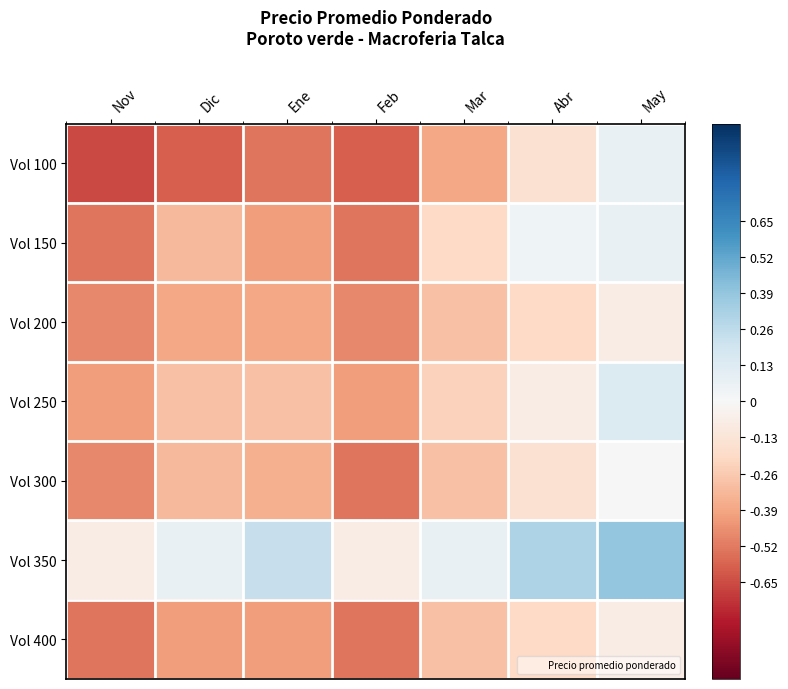

Which label corresponds to the smallest value in the chart?

Nov